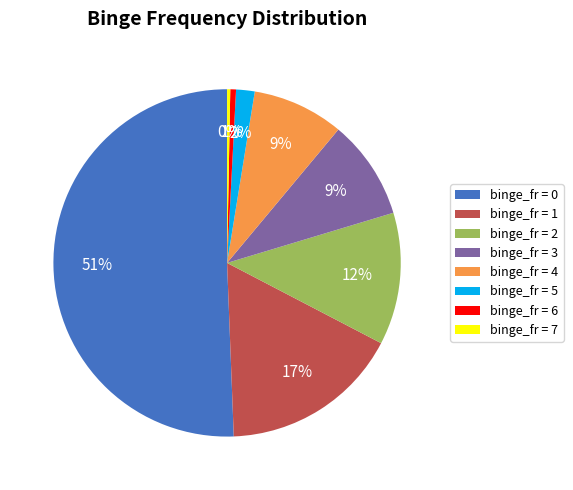

Count the number of slices in the pie.

8